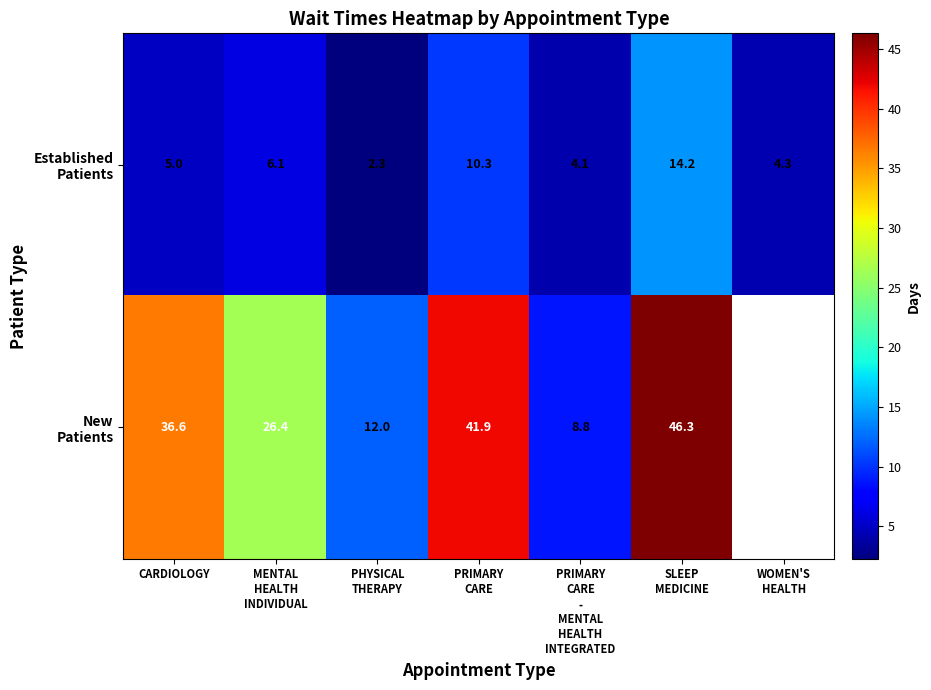

What is the spread (max minus min) of values at CARDIOLOGY?

31.6